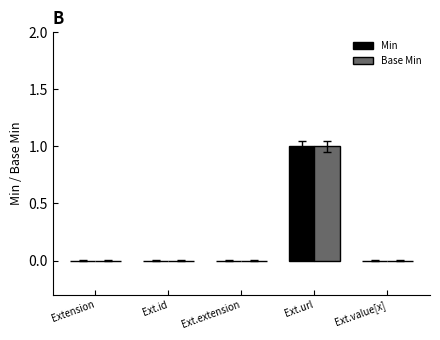

Is it true that Min equals 0 at Ext.extension?

True